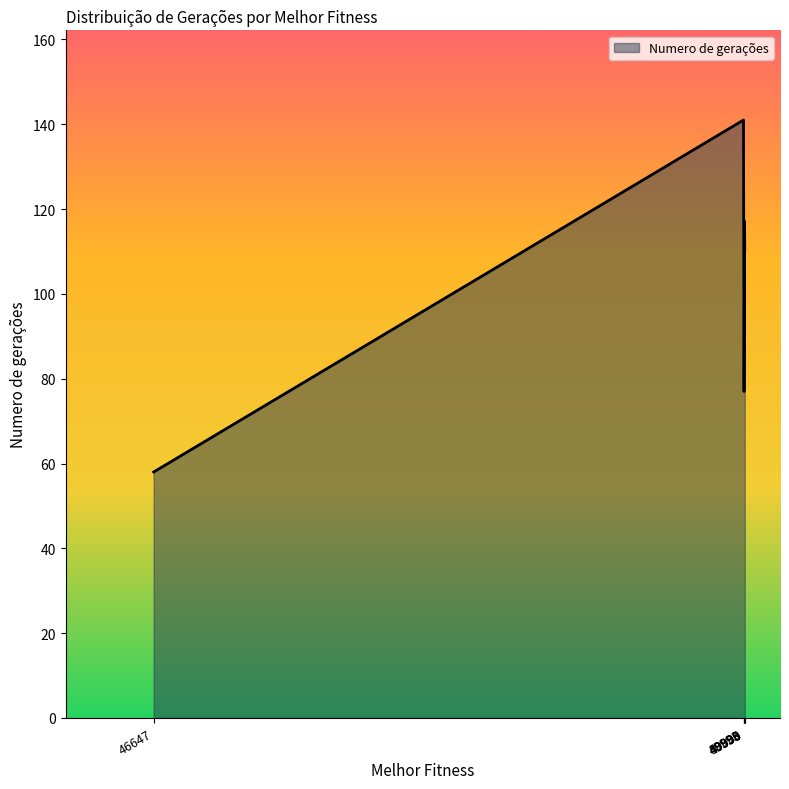

True or false: the data has more than 0 interior local peaks.

True